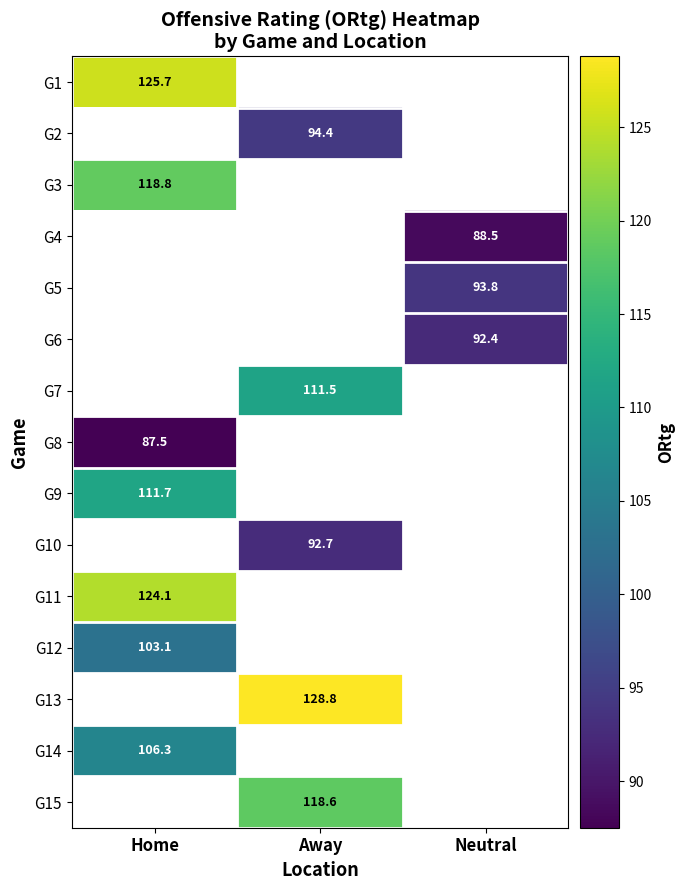

The G11 series shows 124.1 at Home. True or false?

True